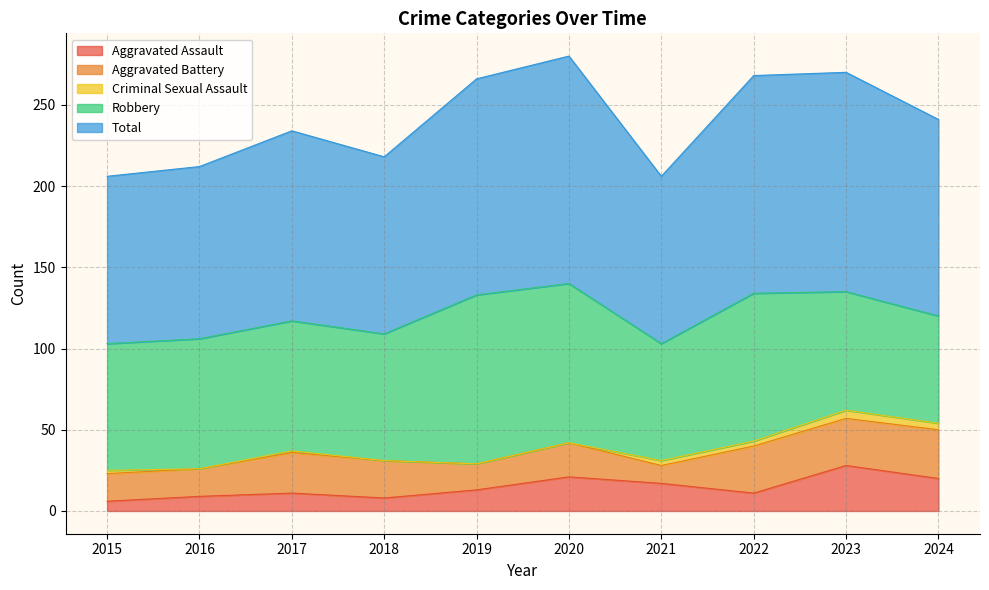

Between 2020 and 2022, which is larger?

2020